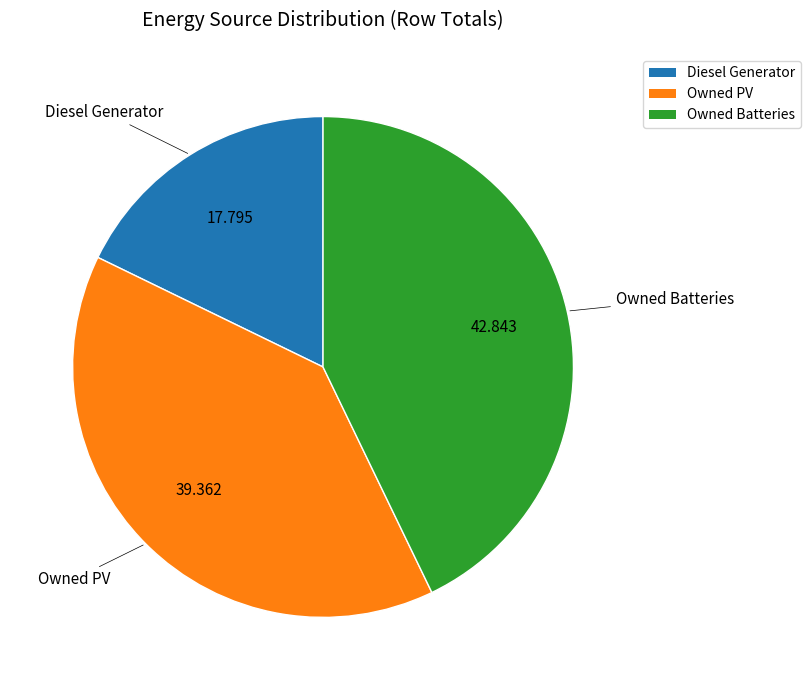

Does any single category account for the majority?

No